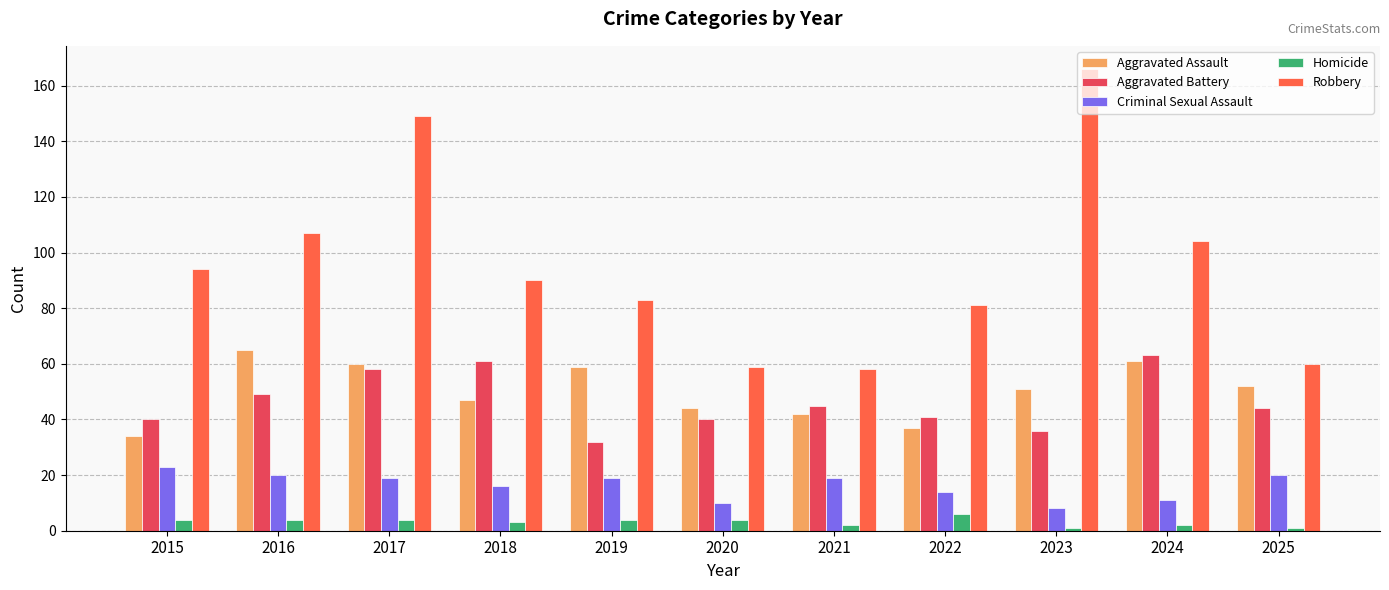

Between 2015 and 2020, which series saw the biggest shift?

Robbery